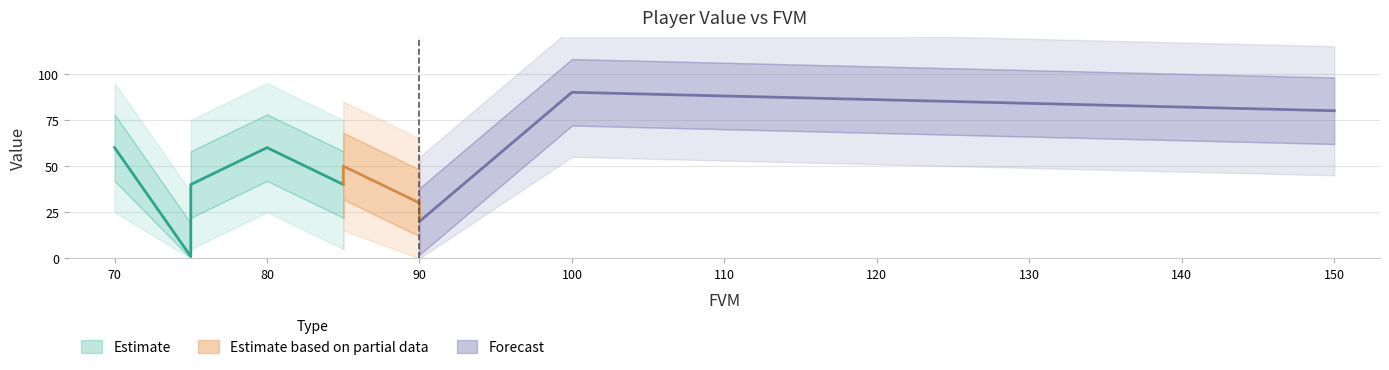

Which has a higher value, 80 or 90?

80